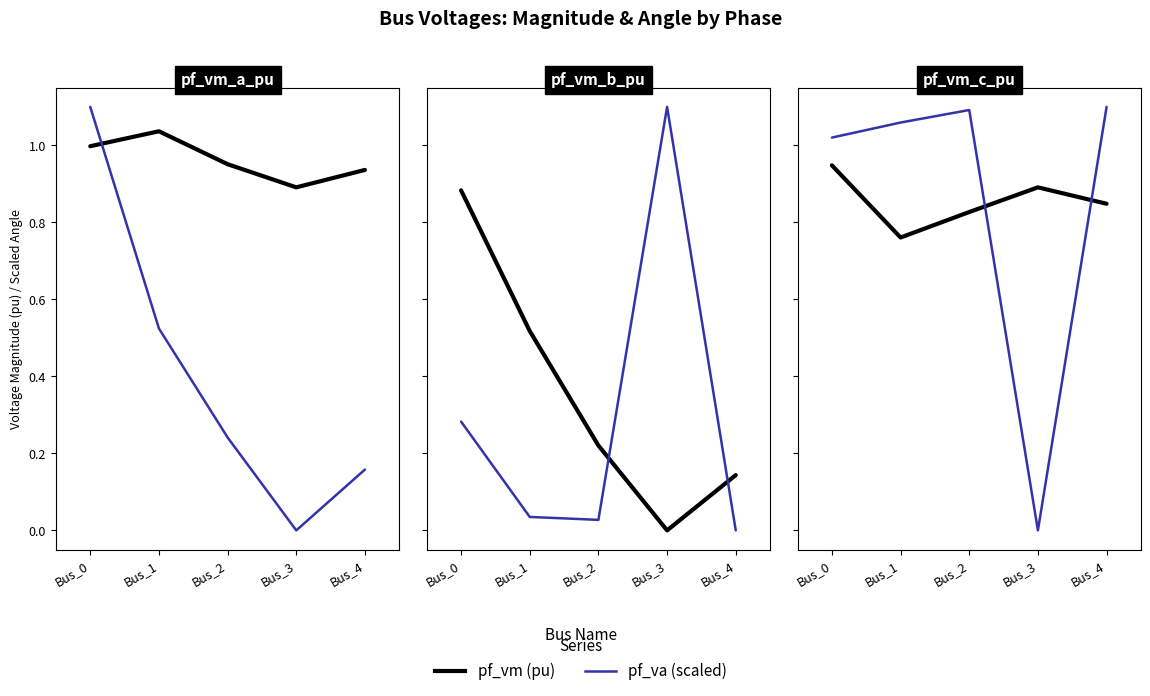

Rank the series by their average value, from highest to lowest.

pf_vm (pu), pf_va (scaled)